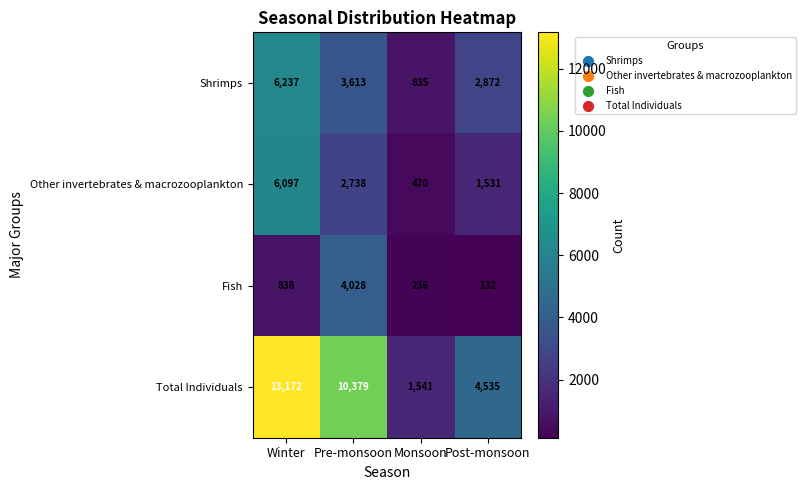

At how many categories does at least one series exceed 4610?

2